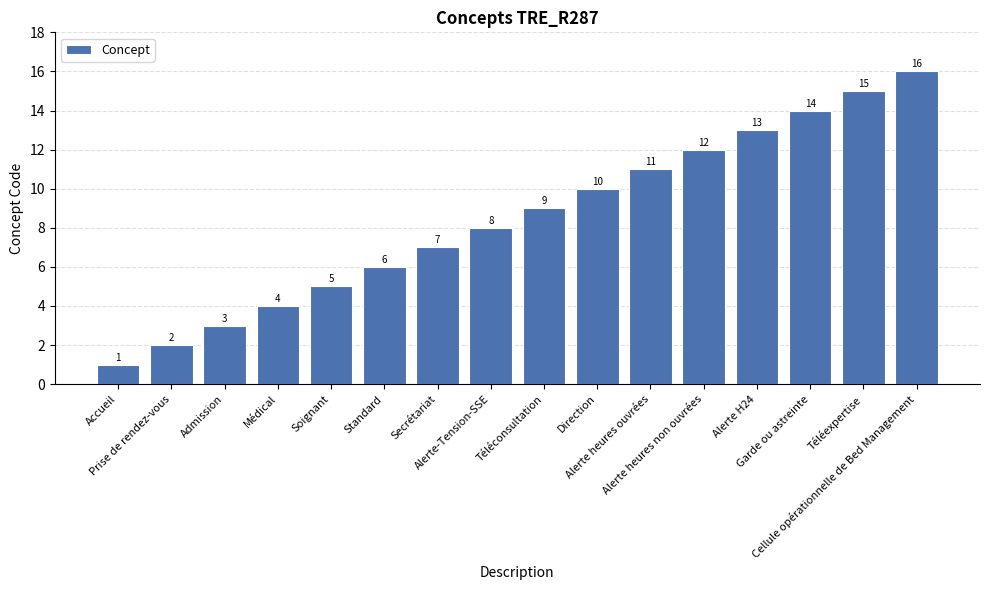

Reading right to left, list all the values displayed in this chart.

16	15	14	13	12	11	10	9	8	7	6	5	4	3	2	1